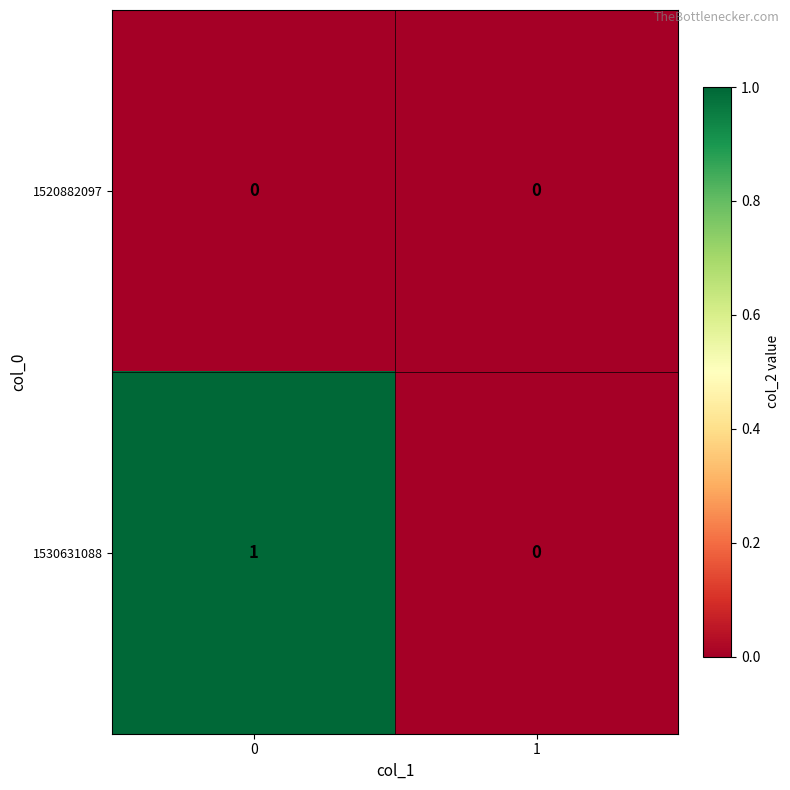

List the series in order of their overall mean, highest first.

1530631088, 1520882097